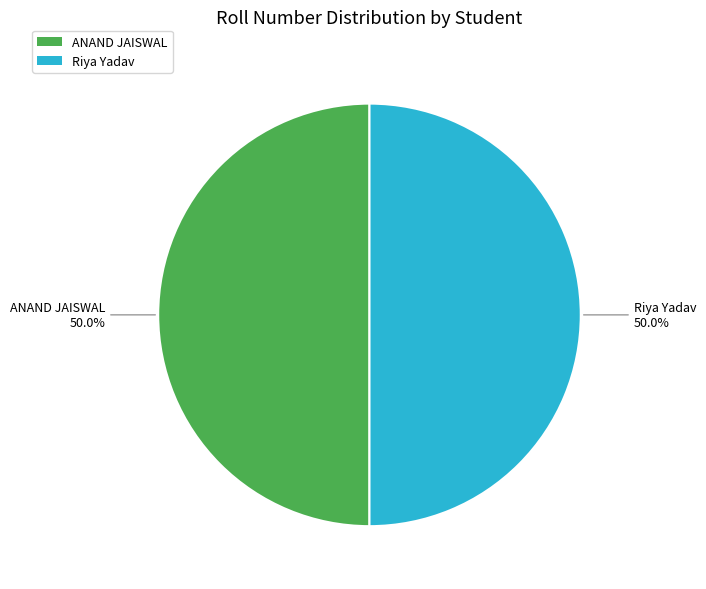

To the nearest percent, what percentage of the pie is Riya Yadav?

50%